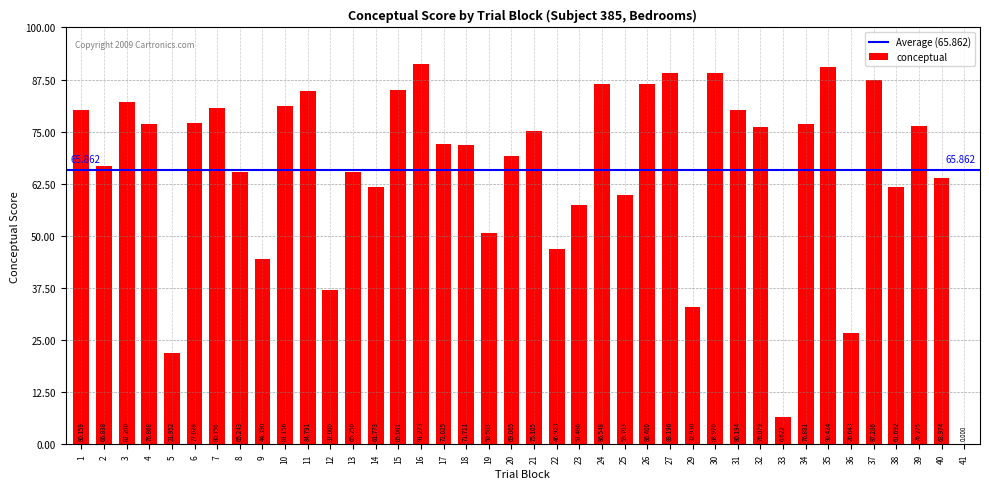

What is the greatest value displayed?

91.3